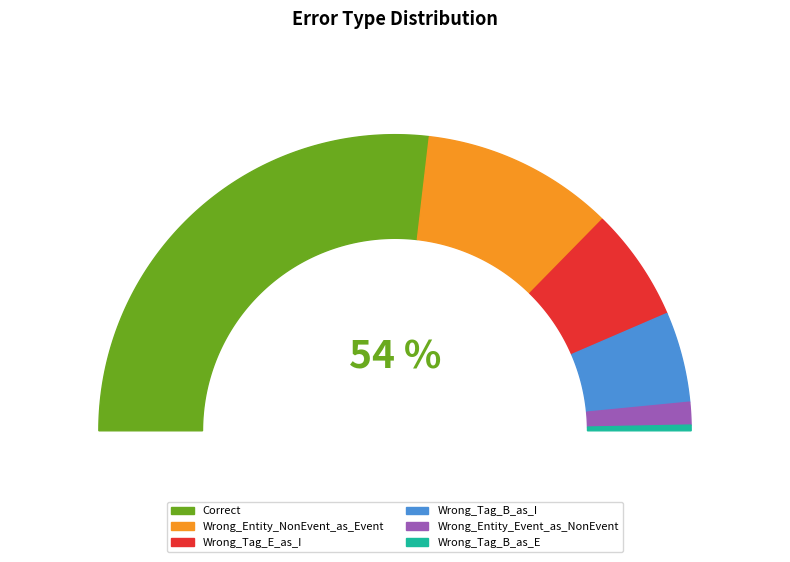

To the nearest percent, what is the difference between the largest and smallest slice percentages?

53%